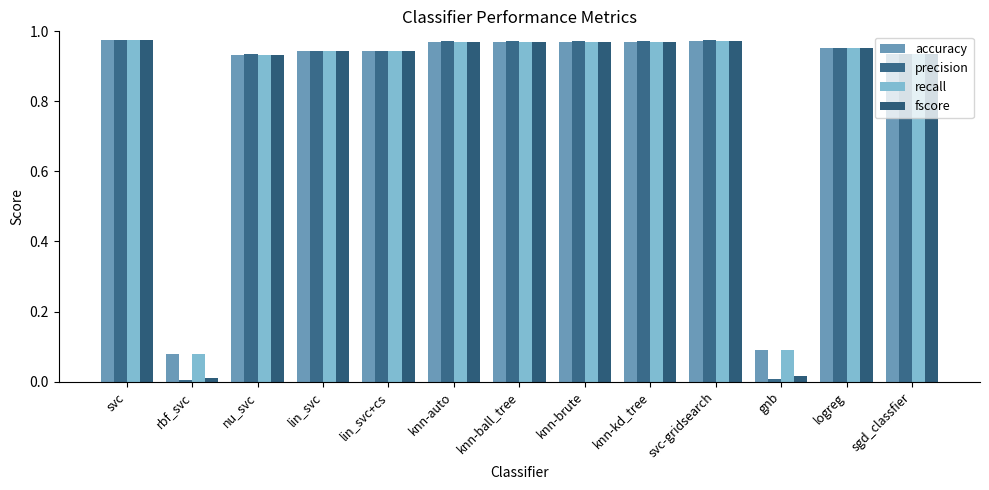

Reading left to right, list all the values displayed in this chart.

accuracy: 1.0	0.1	0.9	0.9	0.9	1.0	1.0	1.0	1.0	1.0	0.1	1.0	0.9
precision: 1.0	0.0	0.9	0.9	0.9	1.0	1.0	1.0	1.0	1.0	0.0	1.0	0.9
recall: 1.0	0.1	0.9	0.9	0.9	1.0	1.0	1.0	1.0	1.0	0.1	1.0	0.9
fscore: 1.0	0.0	0.9	0.9	0.9	1.0	1.0	1.0	1.0	1.0	0.0	1.0	0.9